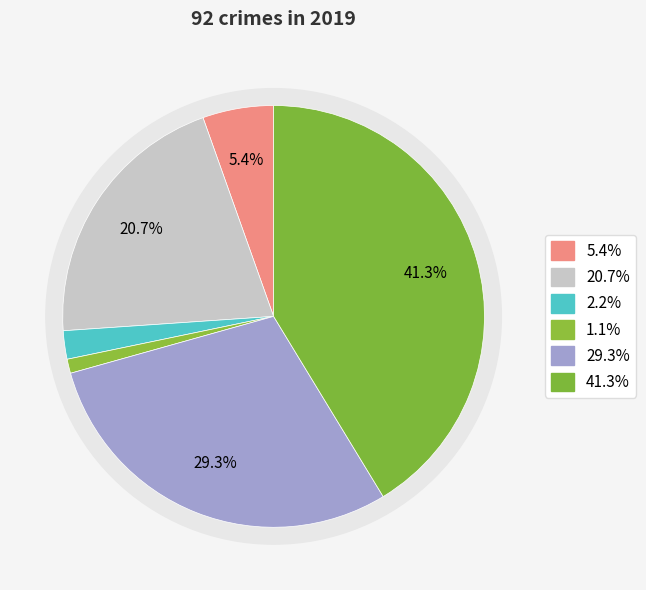

To the nearest percent, what is the combined percentage of Robbery and Aggravated Assault?

35%